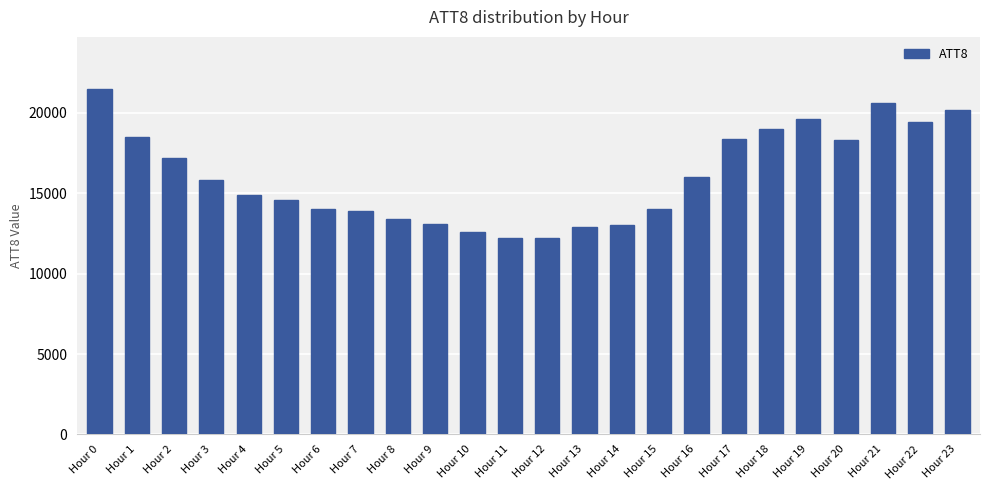

What is the change in value from Hour 10 to Hour 23?

+7600